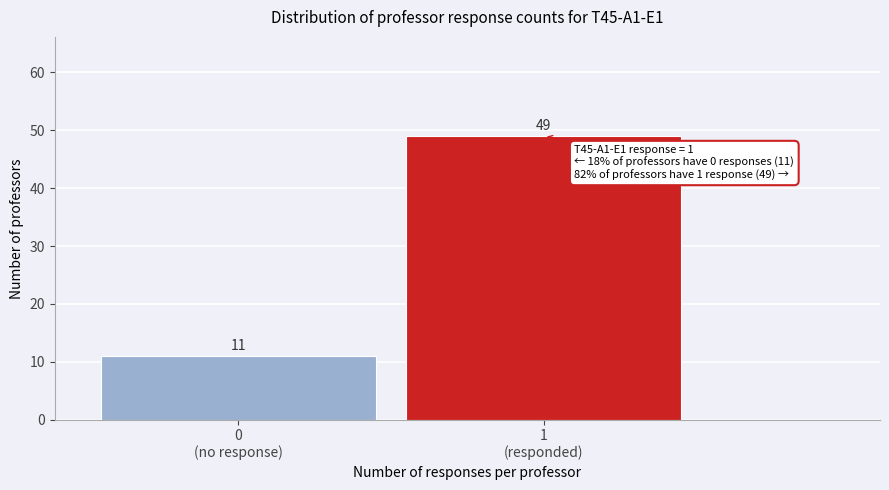

Reading right to left, transcribe all the data shown in this chart.

49	11